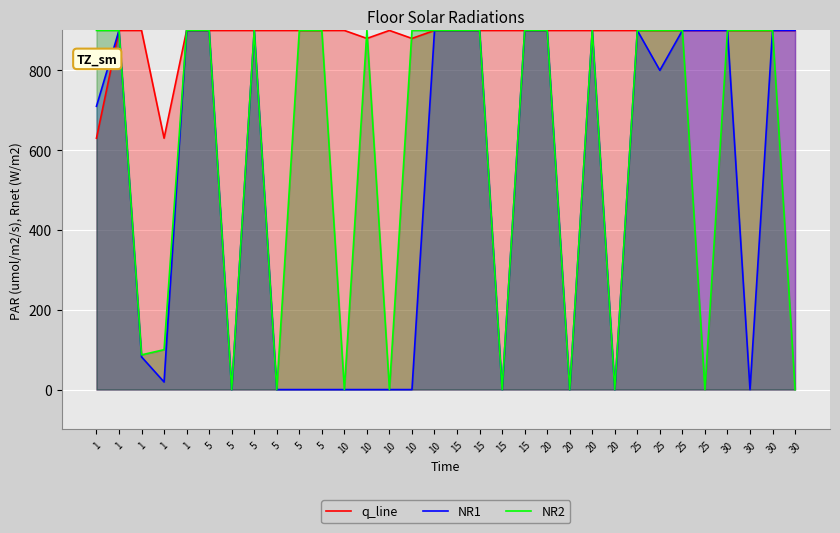

Reading left to right, list all the values displayed in this chart.

q_line: 630	900	900	630	900	900	900	900	900	900	900	900	880	900	880	900	900	900	900	900	900	900	900	900	900	900	900	900	900	900	900	900
NR1: 710	900	82	19	900	900	0	900	0	0	0	0	0	0	0	900	900	900	0	900	900	0	900	0	900	800	900	900	900	0	900	900
NR2: 900	900	87	100	900	900	0	900	0	900	900	0	900	0	900	900	900	900	0	900	900	0	900	0	900	900	900	0	900	900	900	0